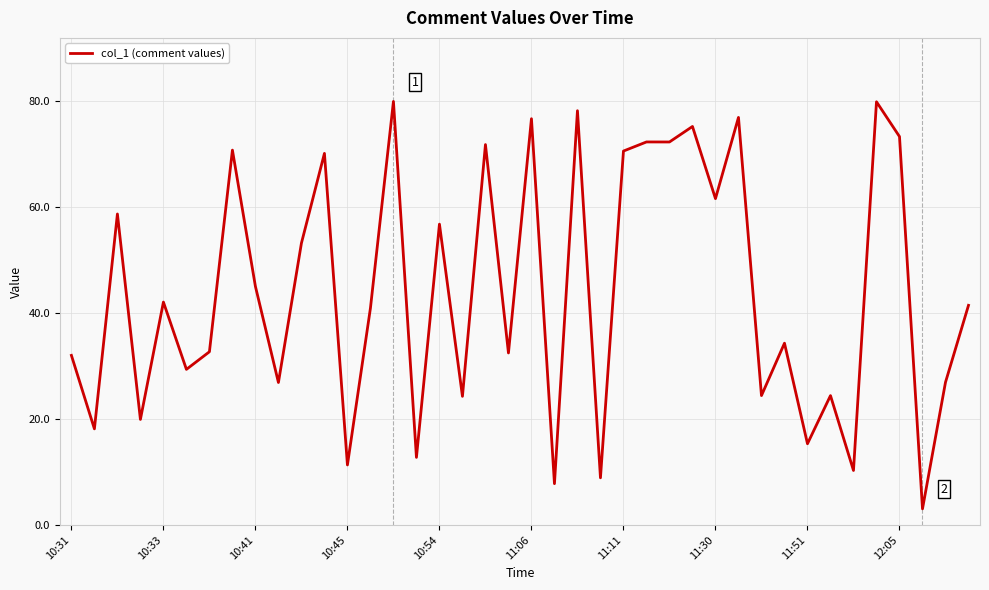

What is the minimum value shown in the chart?

3.1